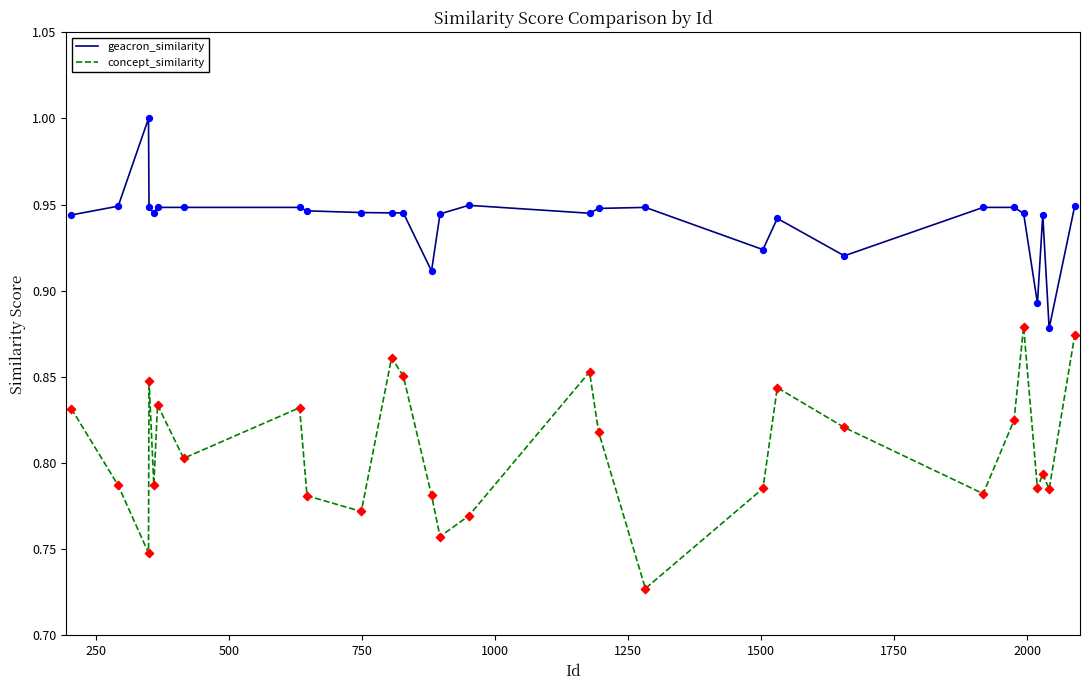

Which series has the largest total across all categories?

geacron_similarity